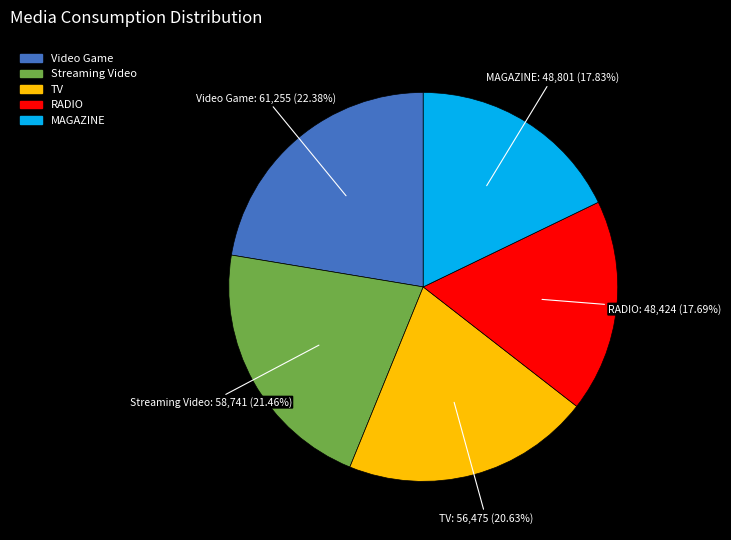

To the nearest percent, what is the difference between the largest and smallest slice percentages?

5%